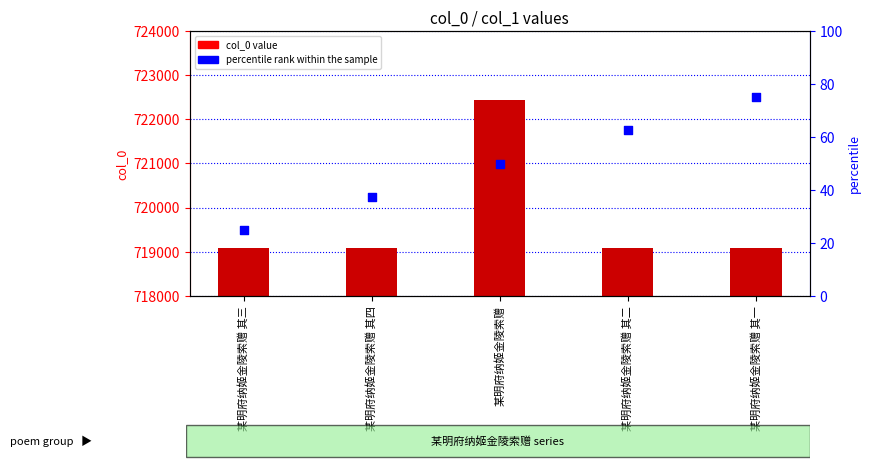

Is the value of col_0 value at 某明府纳姬金陵索赠 其三 greater than the value of percentile rank within the sample at 某明府纳姬金陵索赠?

Yes